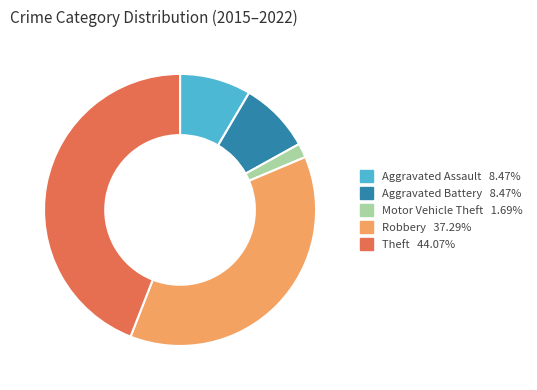

Is the sum of Aggravated Battery and Aggravated Assault greater than half?

No